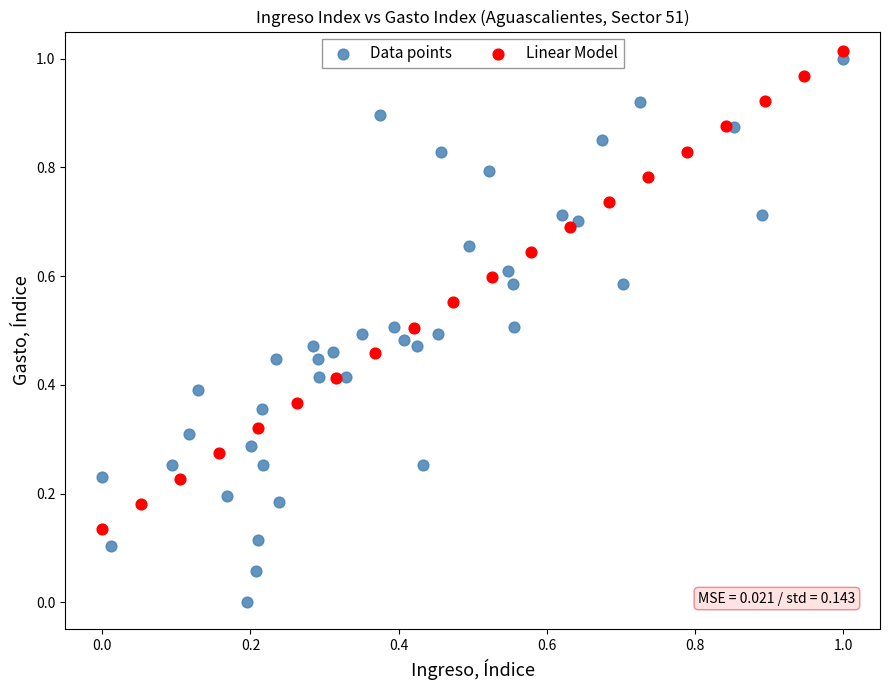

Which series has the largest Y range (max minus min)?

Data points